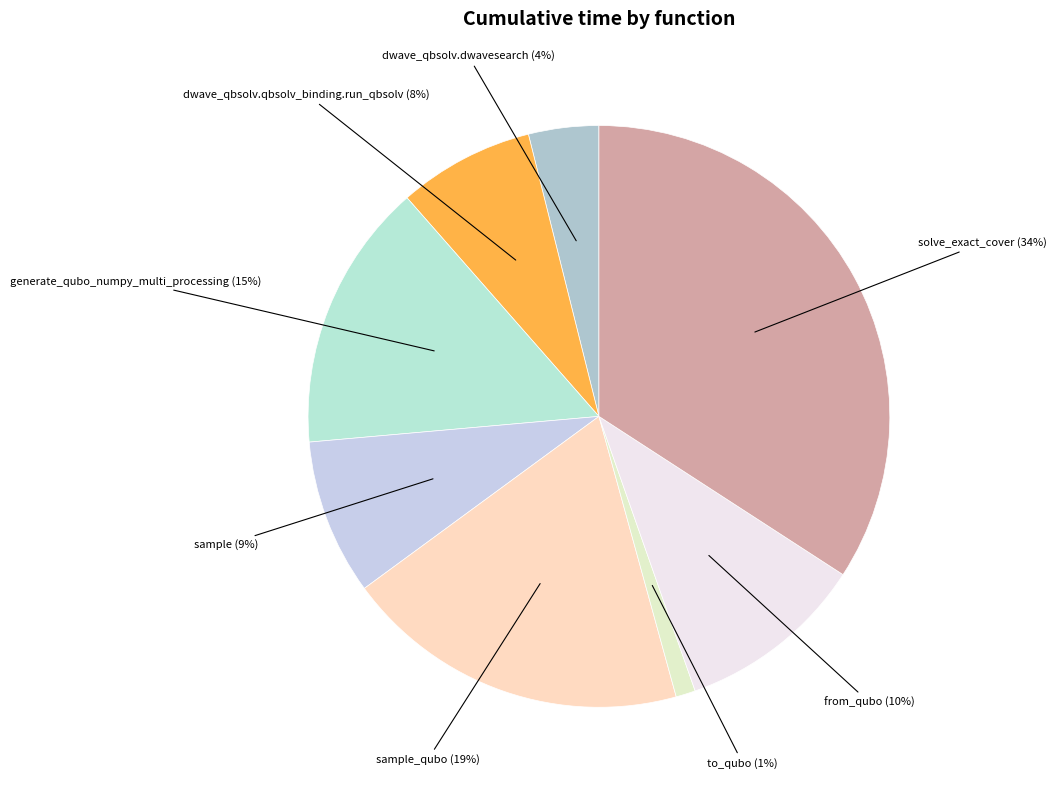

Rank the categories by value from lowest to highest.

to_qubo, dwave_qbsolv.dwavesearch, dwave_qbsolv.qbsolv_binding.run_qbsolv, sample, from_qubo, generate_qubo_numpy_multi_processing, sample_qubo, solve_exact_cover